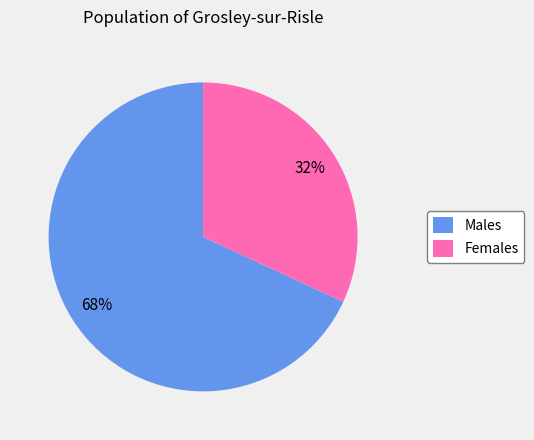

True or false: Males accounts for 68% of the total.

True